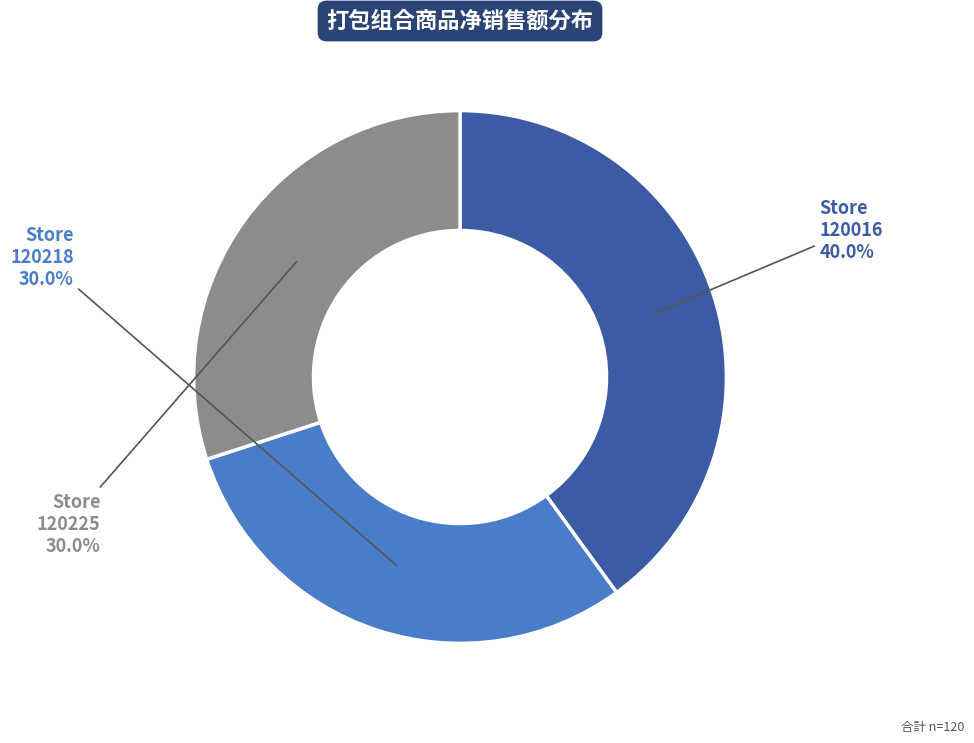

Does any single category account for the majority?

No